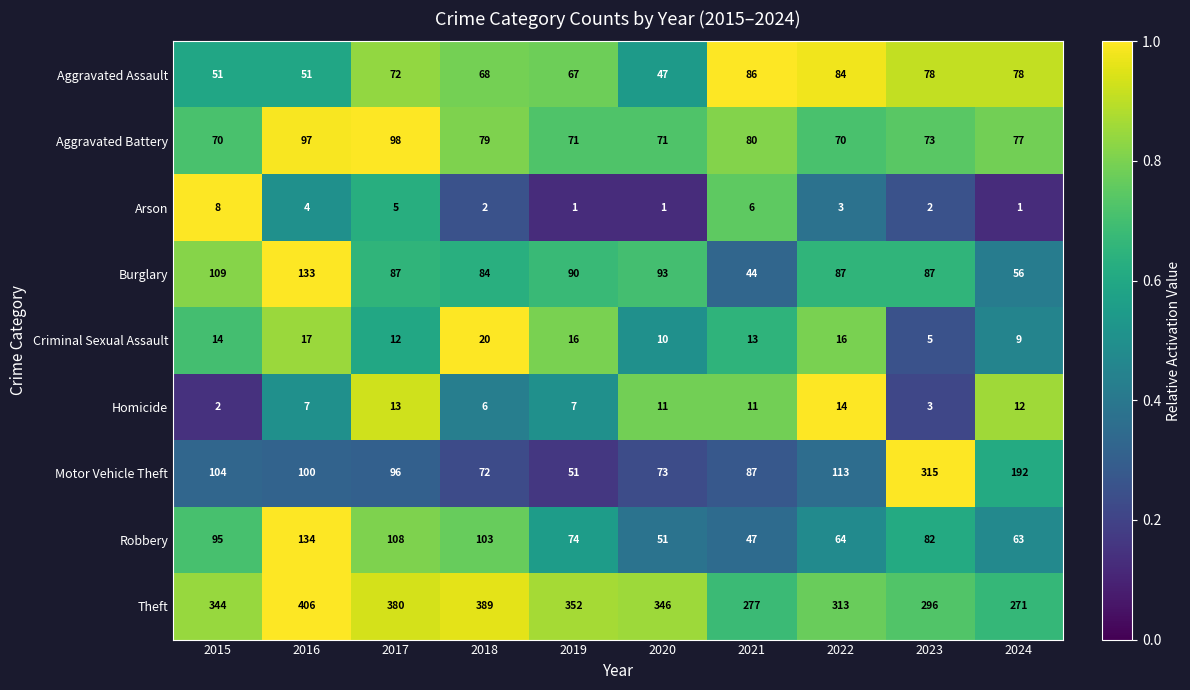

At which label is Theft closest to 338?

2015